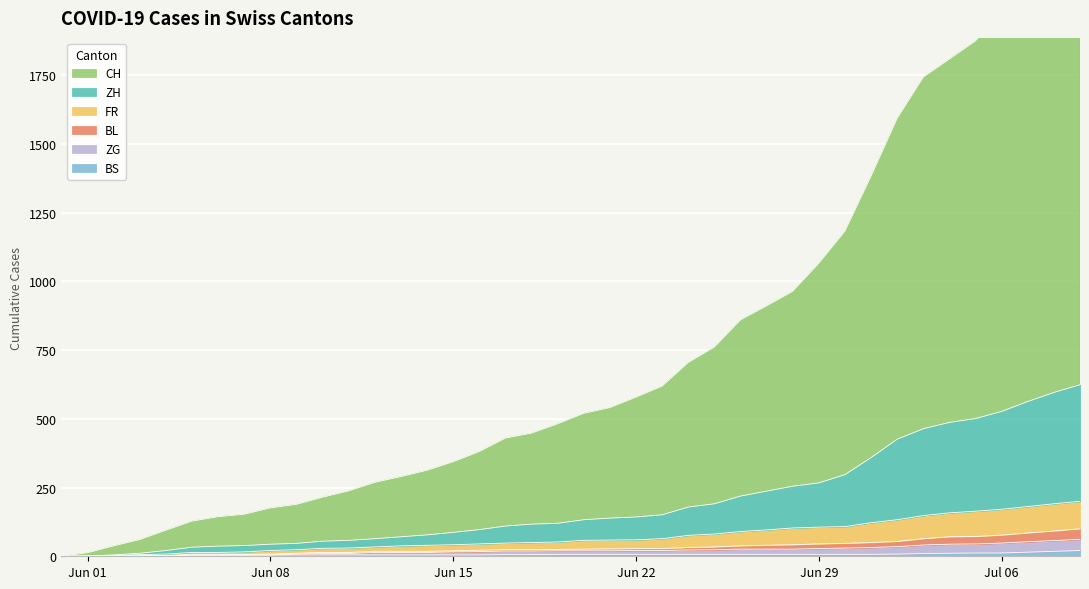

True or false: ZG has a value of 1 at 2020-06-07.

False